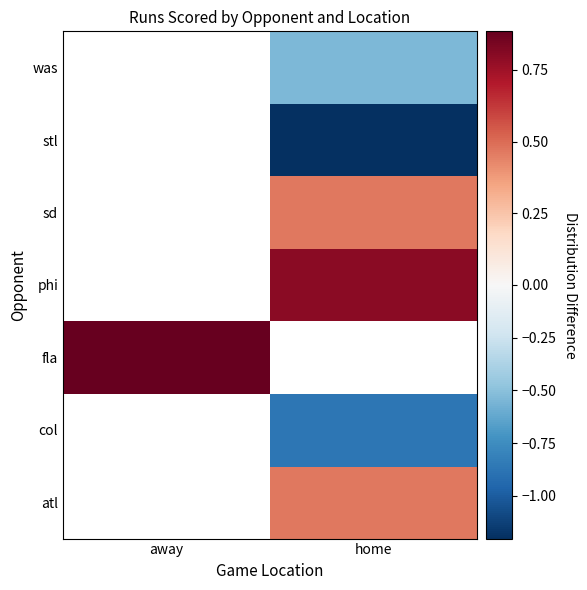

True or false: atl has a value of 0.5 at home.

True